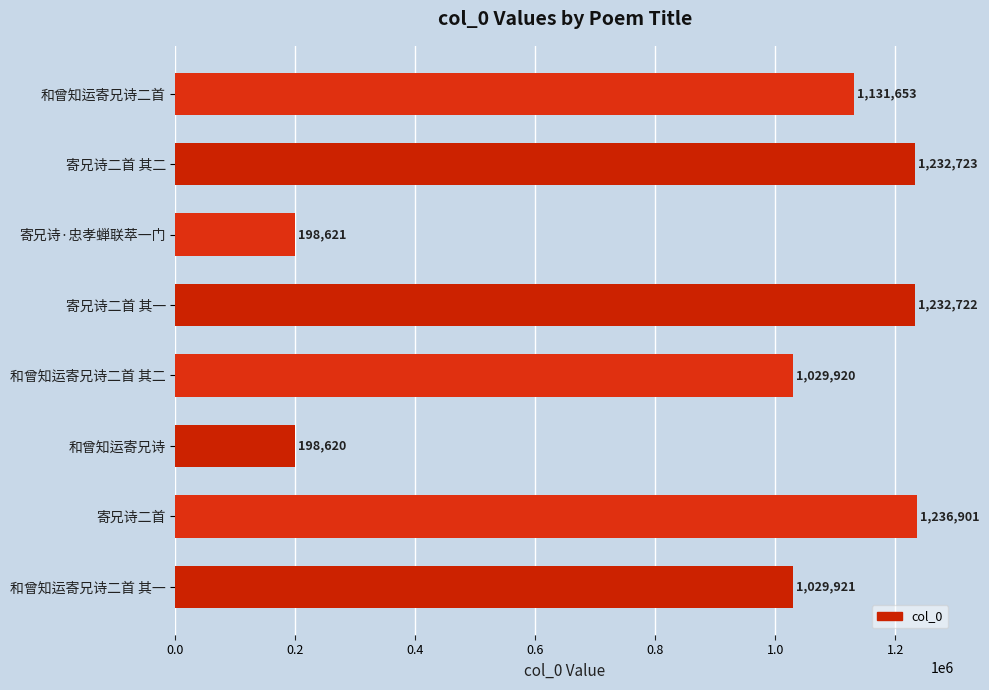

How many data points are less than 1131653?

4